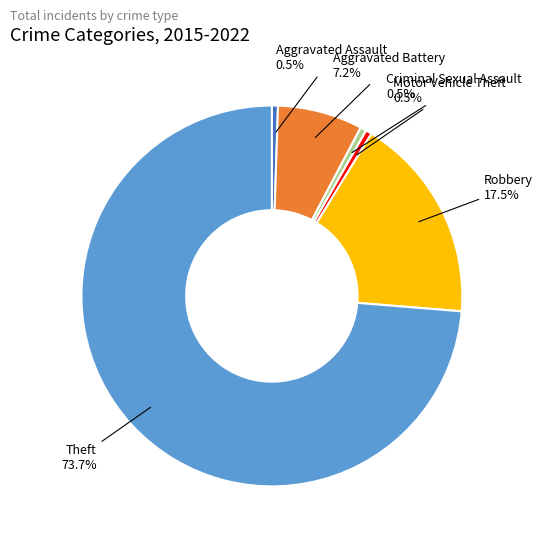

Does any single category account for the majority?

Yes